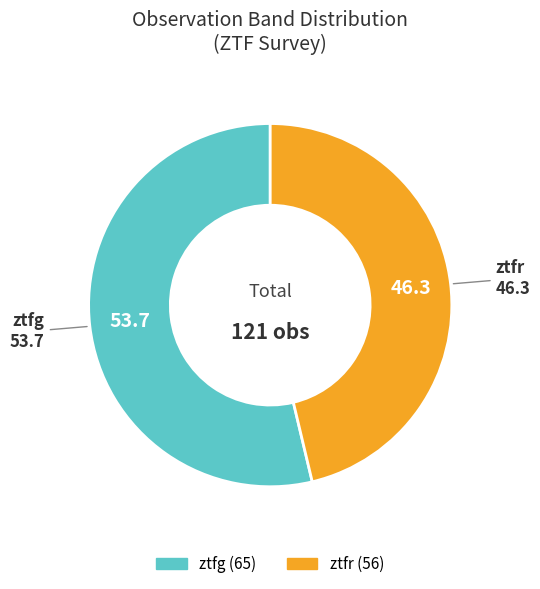

Between ztfr and ztfg, which is larger?

ztfg